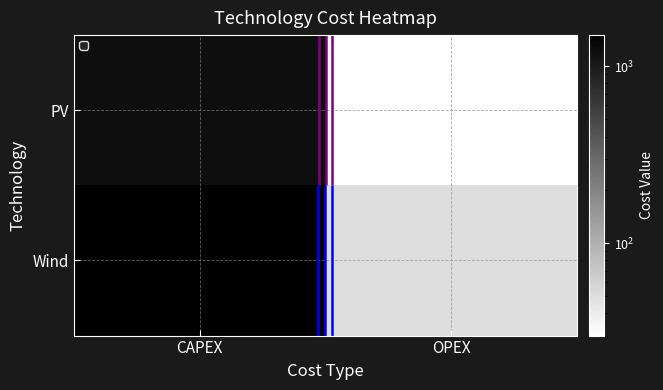

How many PV values are between 30 and 1200?

2